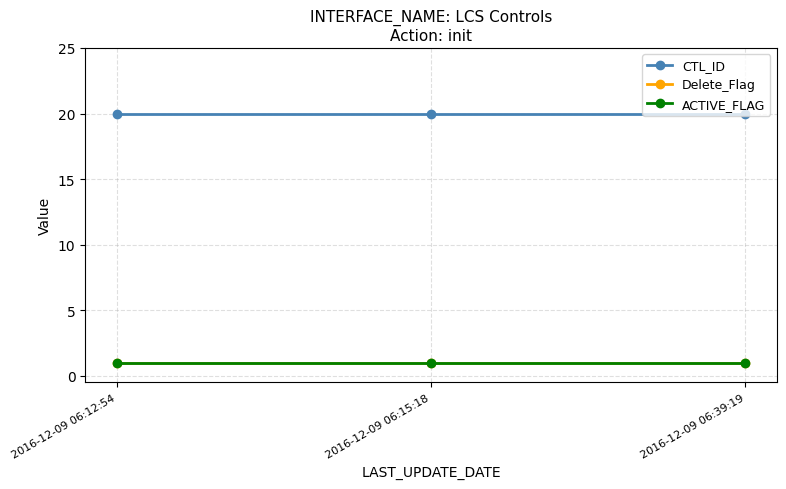

Is this an area chart (filled region under the line)?

No